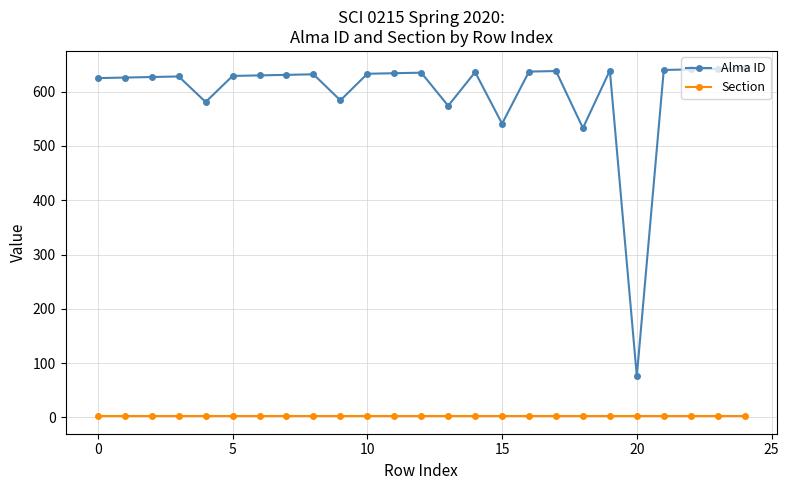

What is the average value of the Alma ID series?

597